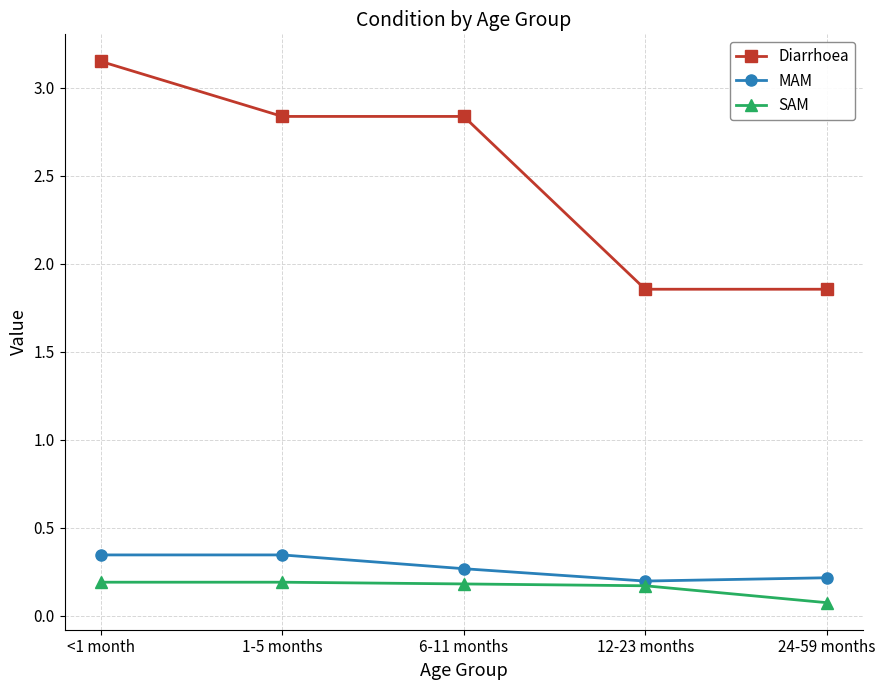

Which series has the largest range (max minus min)?

Diarrhoea